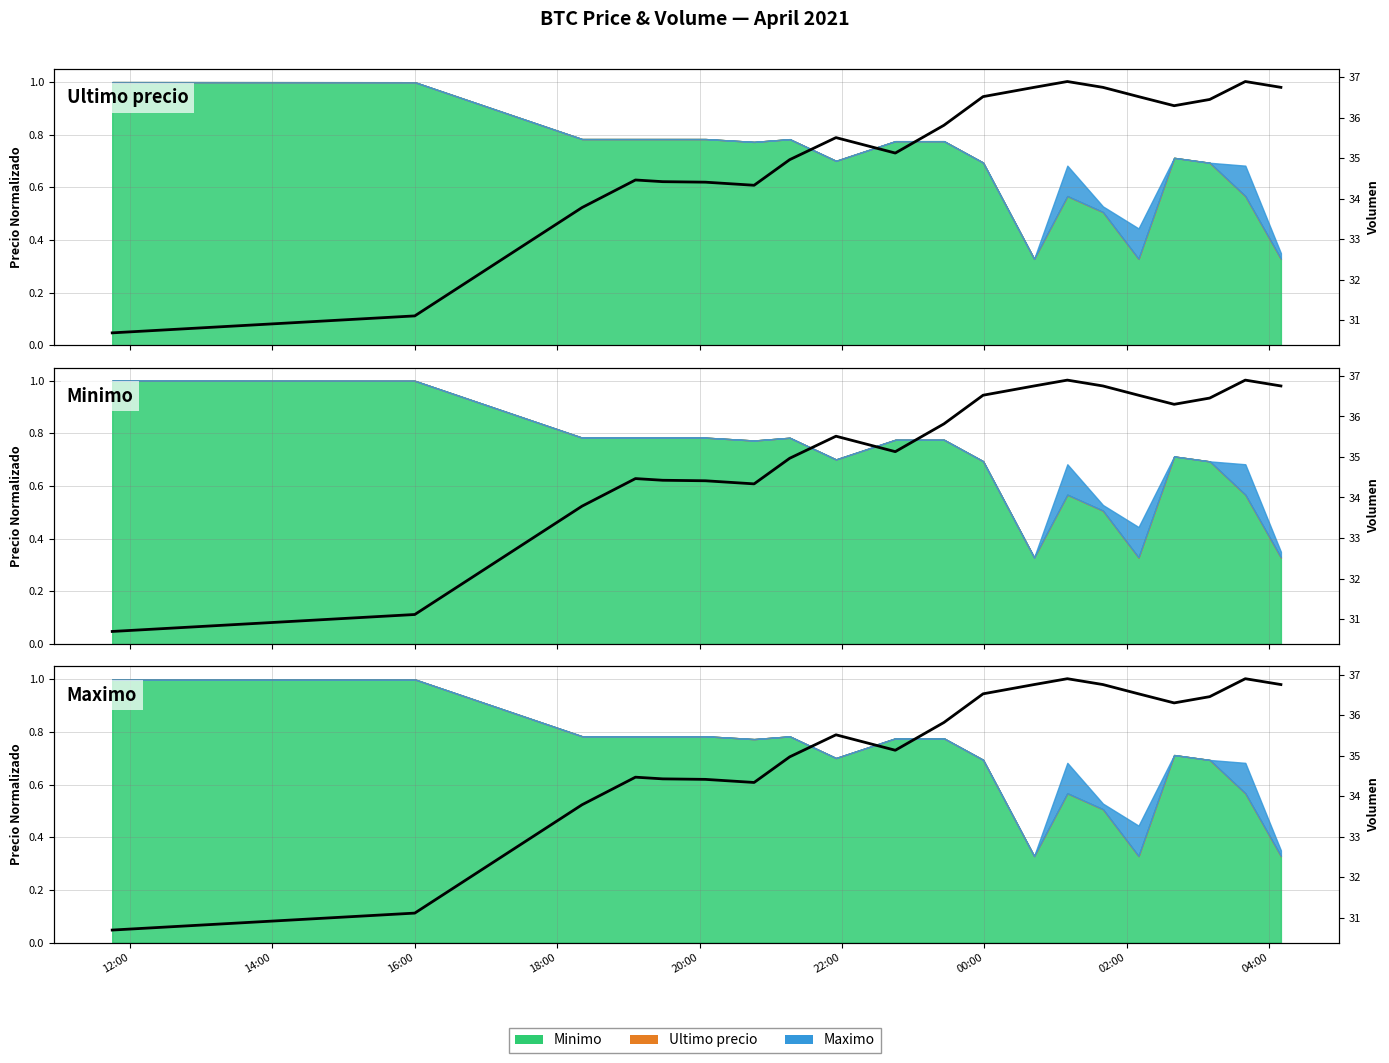

How many categories are shown in the chart?

20